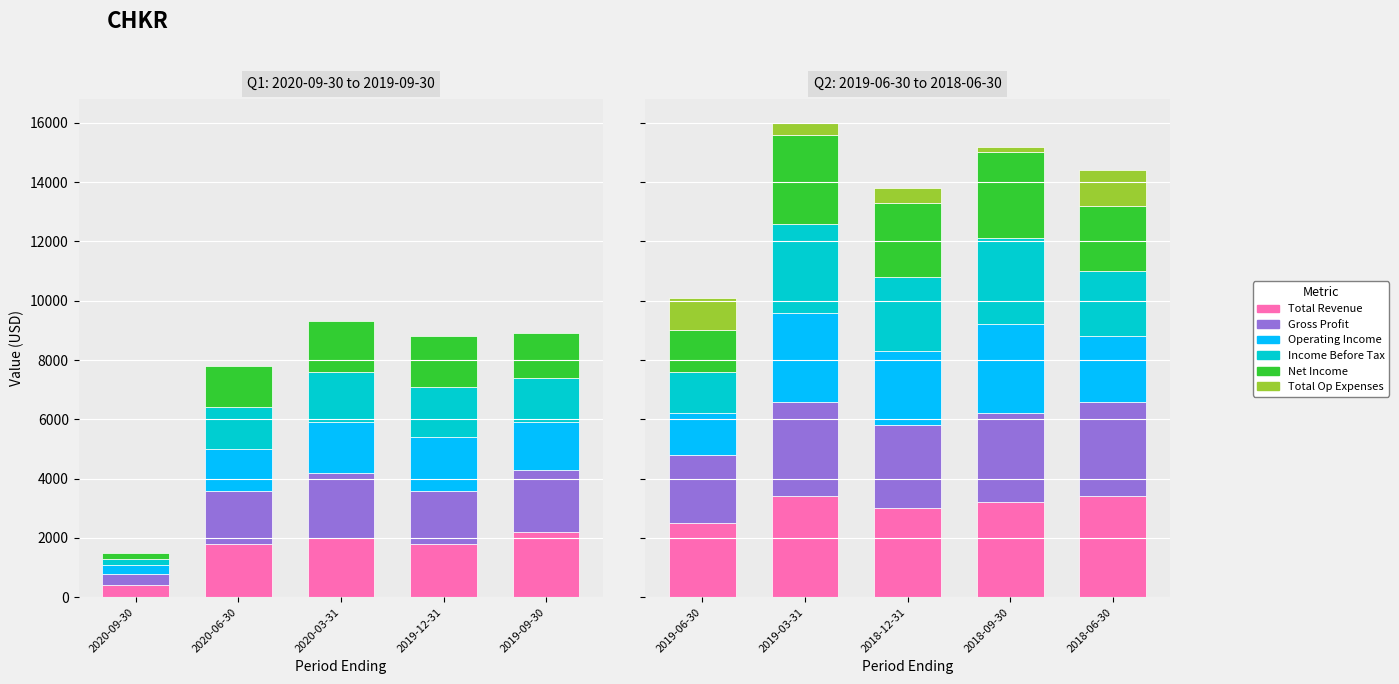

What position from the right is 2019-06-30?

5